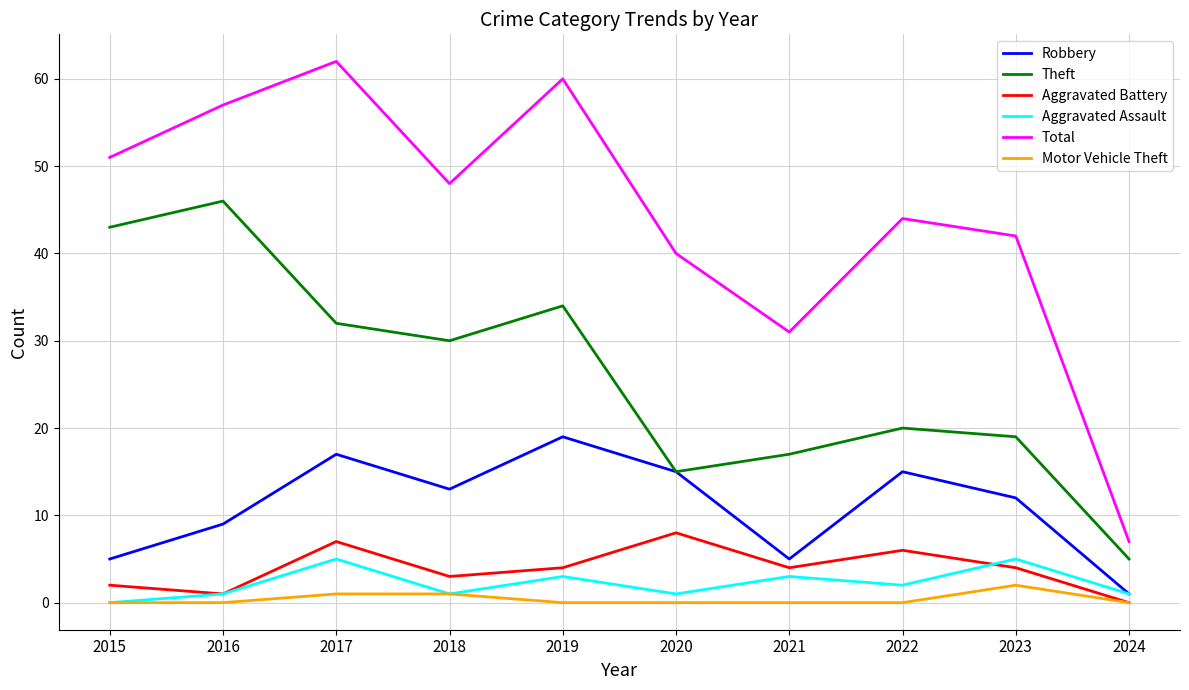

The Robbery series shows 5 at 2021. True or false?

True